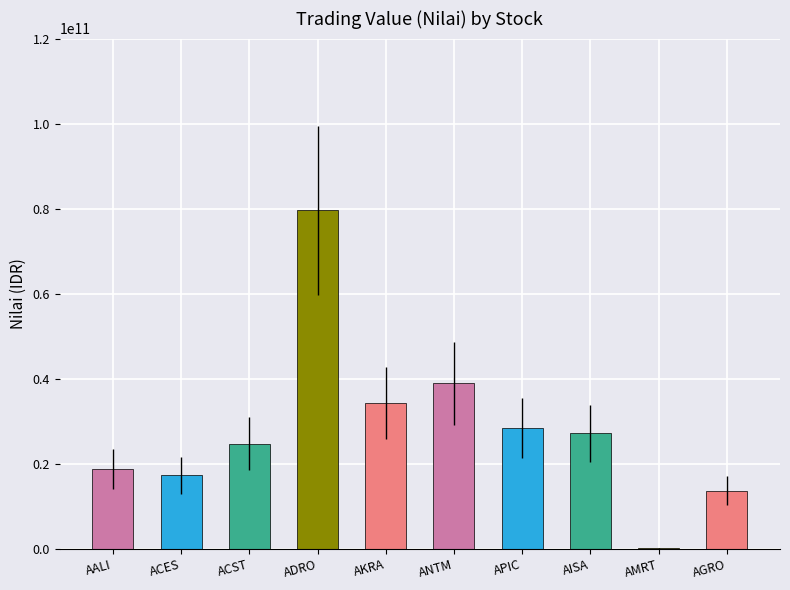

What is the change in value from ADRO to AKRA?

-45333217000